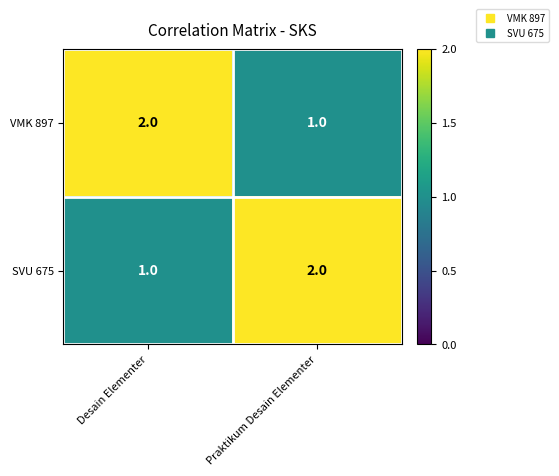

At which label is VMK 897 closest to 1?

Praktikum Desain Elementer